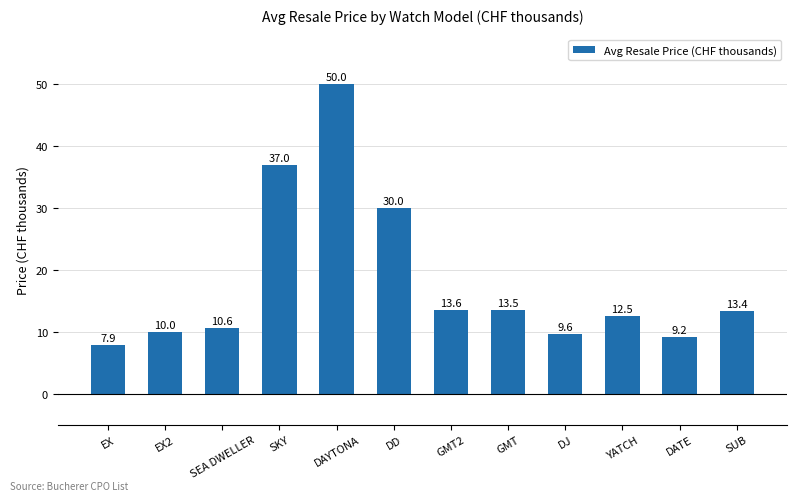

How many series are shown in this chart?

1